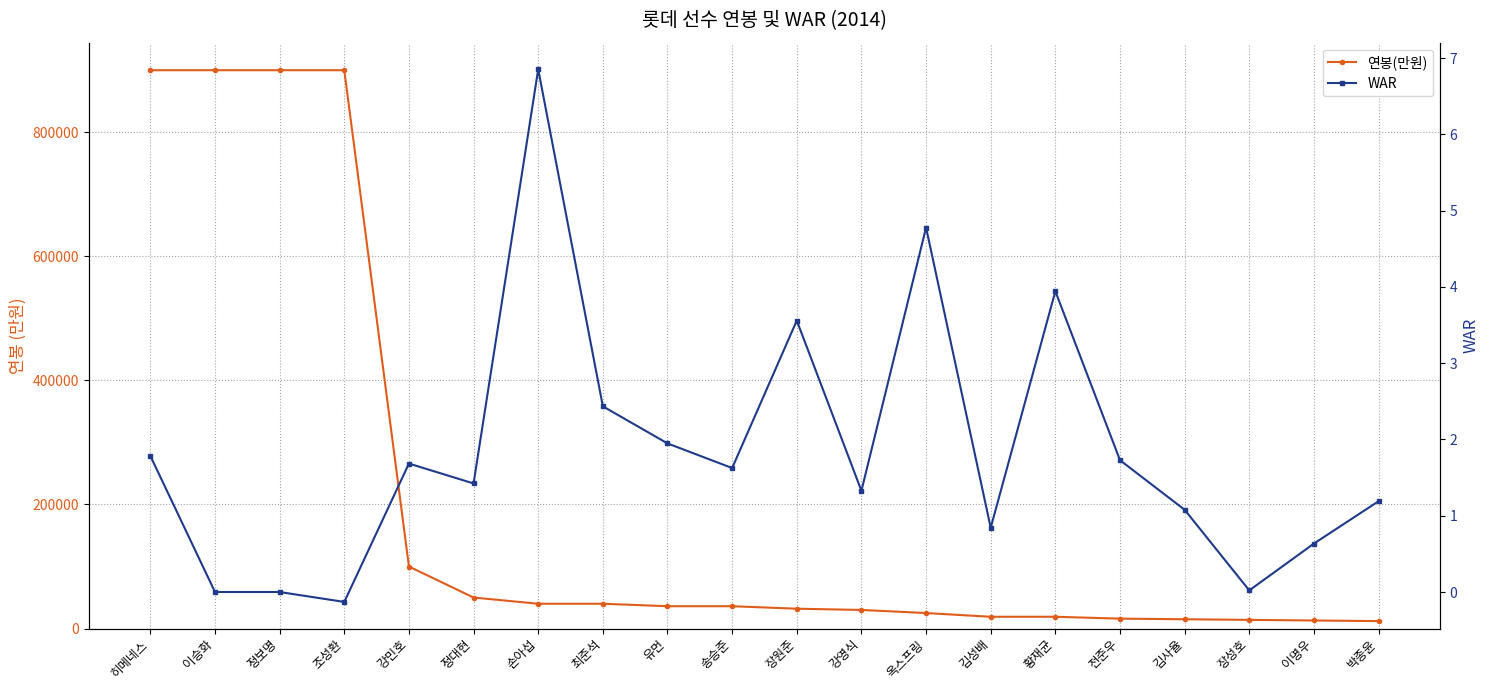

Which label corresponds to the largest value in the chart?

히메네스